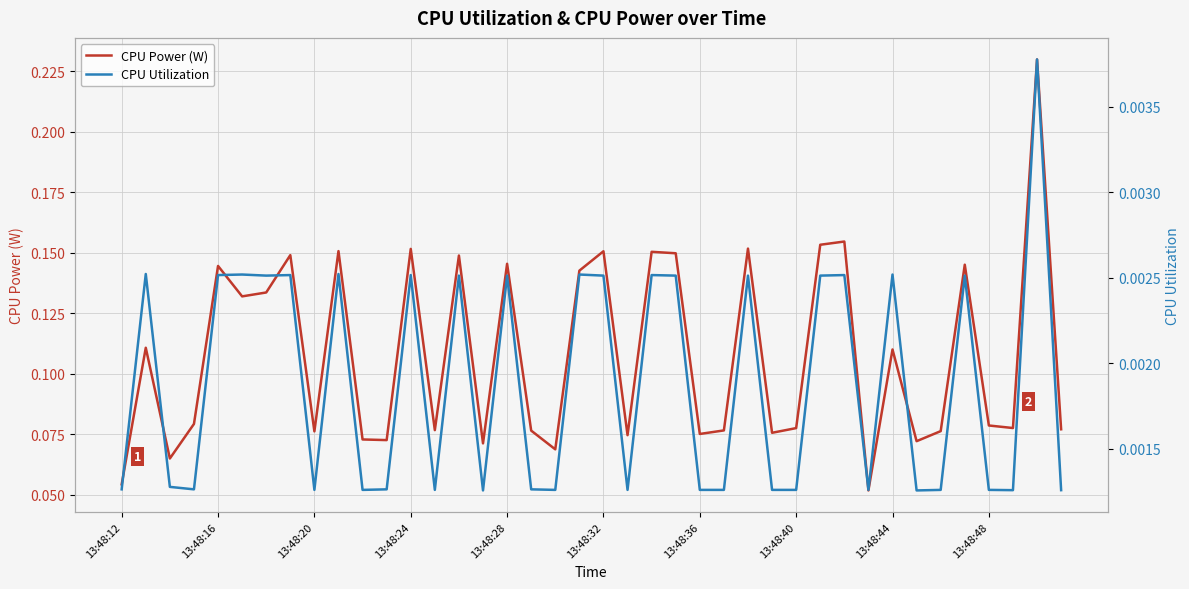

Which series has the widest spread of values?

CPU Power (W)